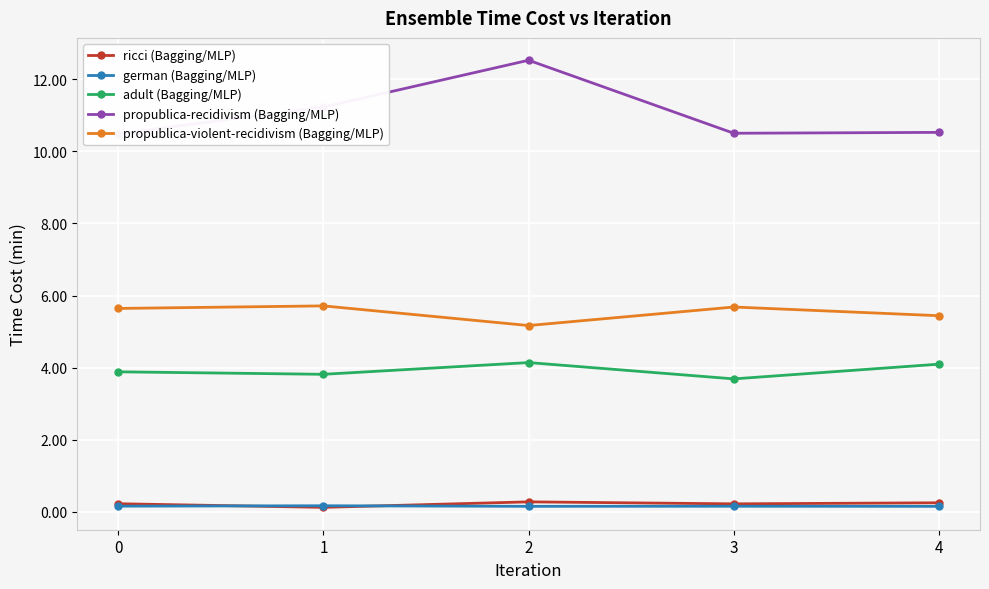

True or false: german (Bagging/MLP) and propublica-recidivism (Bagging/MLP) intersect in this chart.

False